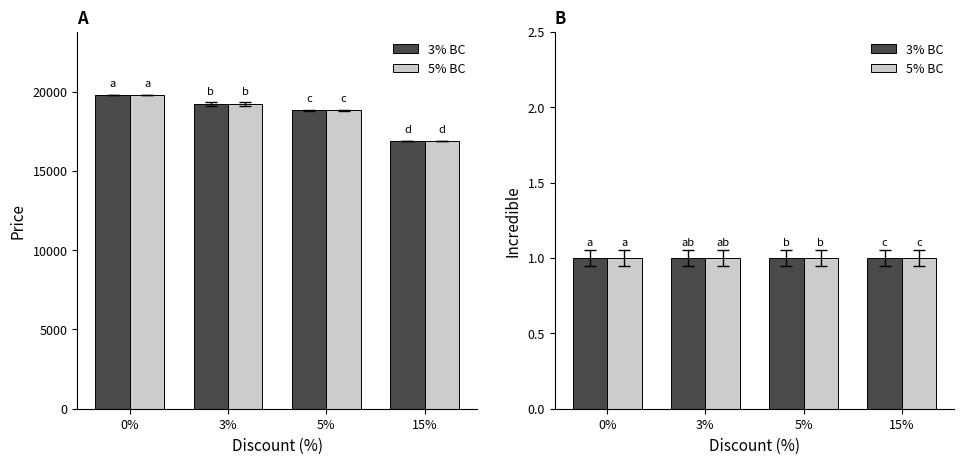

Rank the categories by value from highest to lowest.

0%, 3%, 5%, 15%